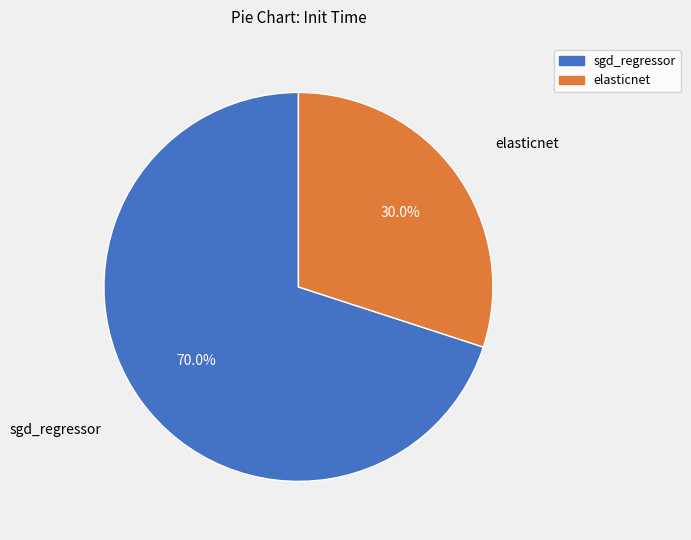

Is there any slice that represents more than half of the pie?

Yes